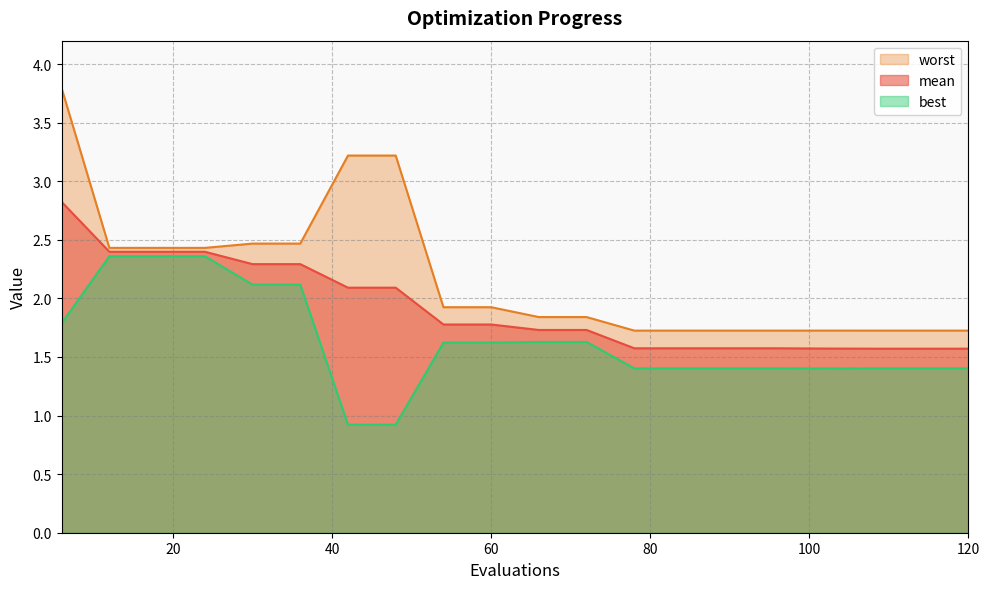

Between 114 and 96, which is larger?

96